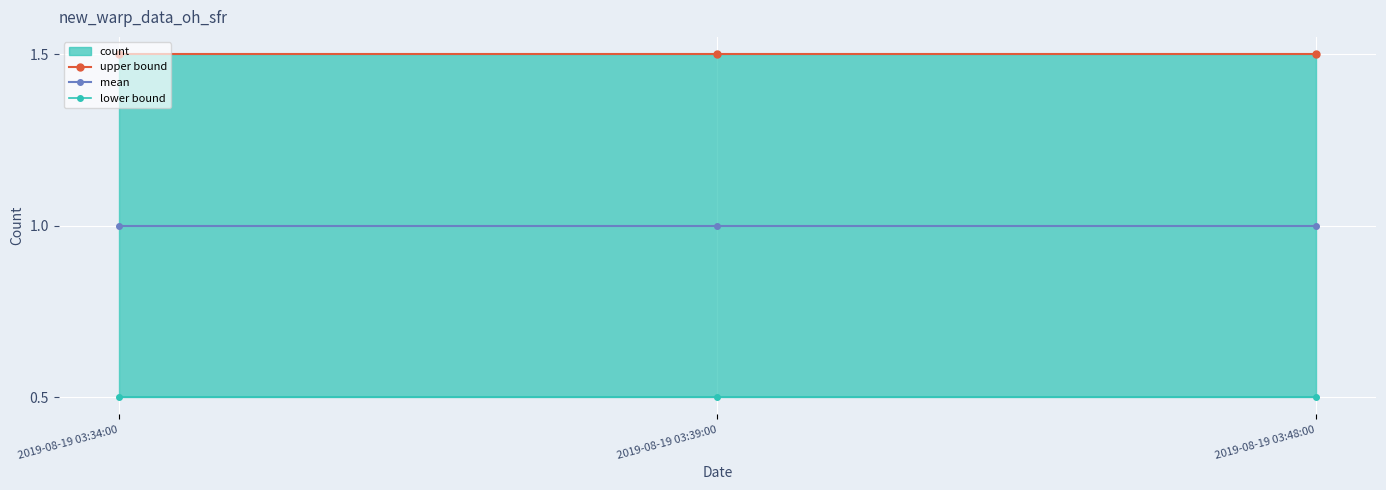

How many lines are shown in the chart?

3